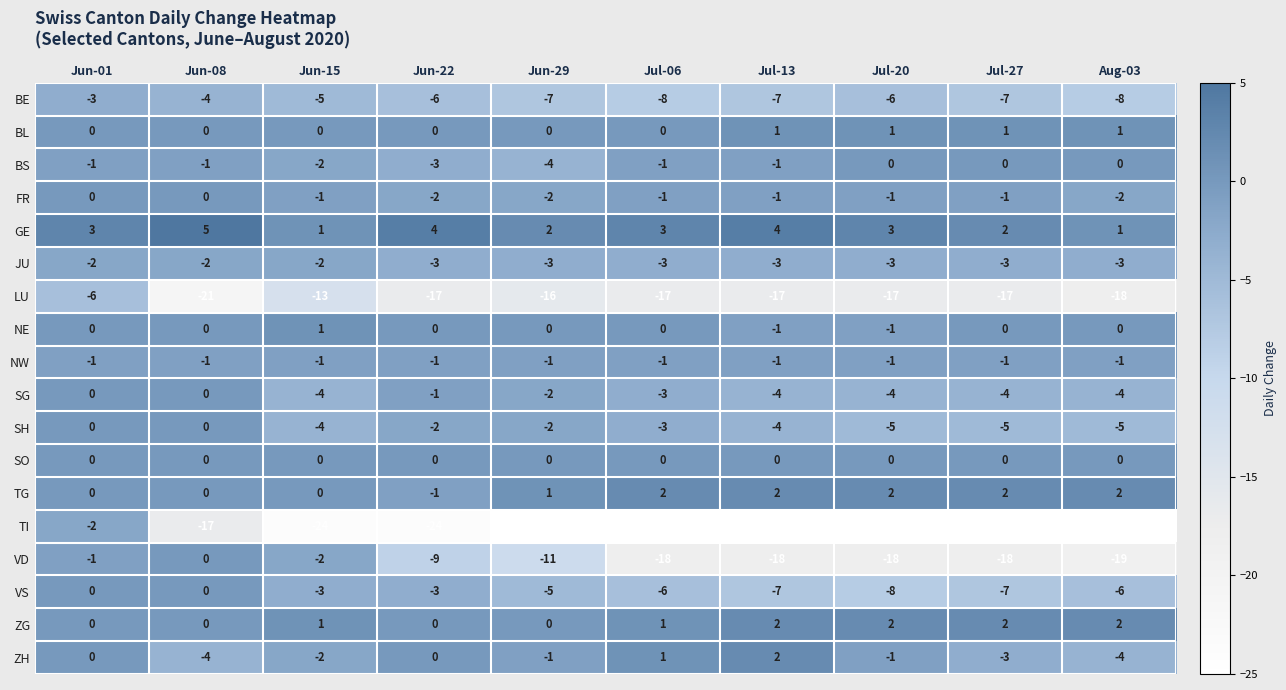

What is the lowest value of the SH series?

-5